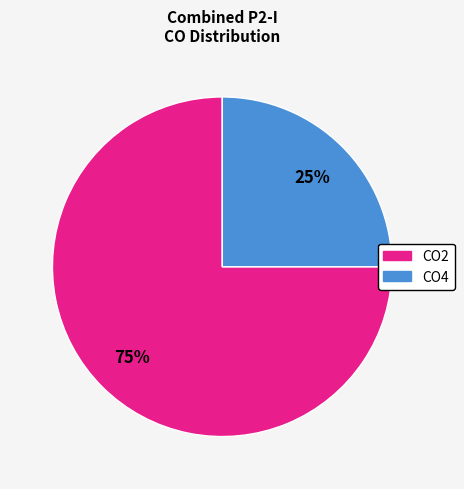

How many segments does this pie chart have?

2